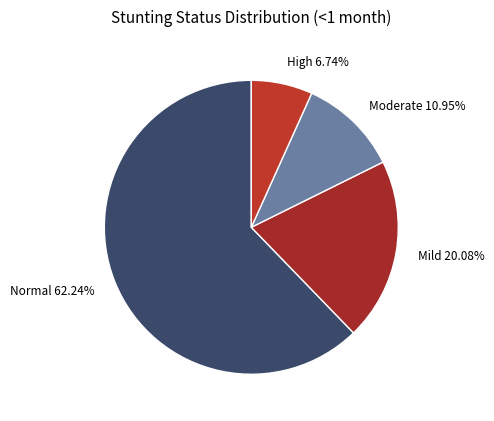

How many segments does this pie chart have?

4